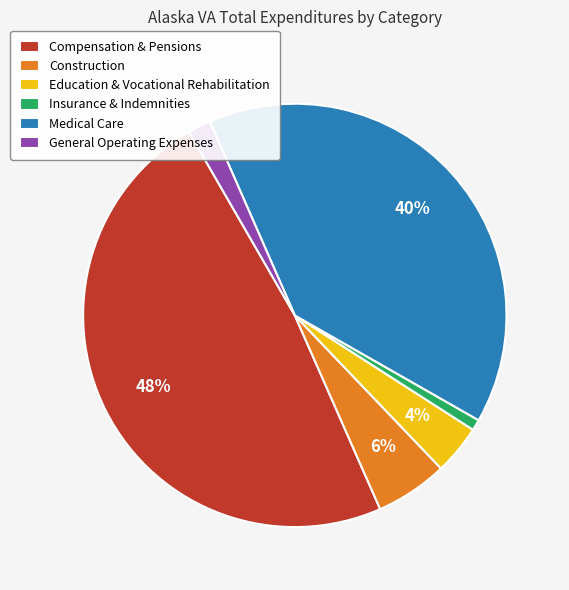

Does Construction represent more than half of the total?

No